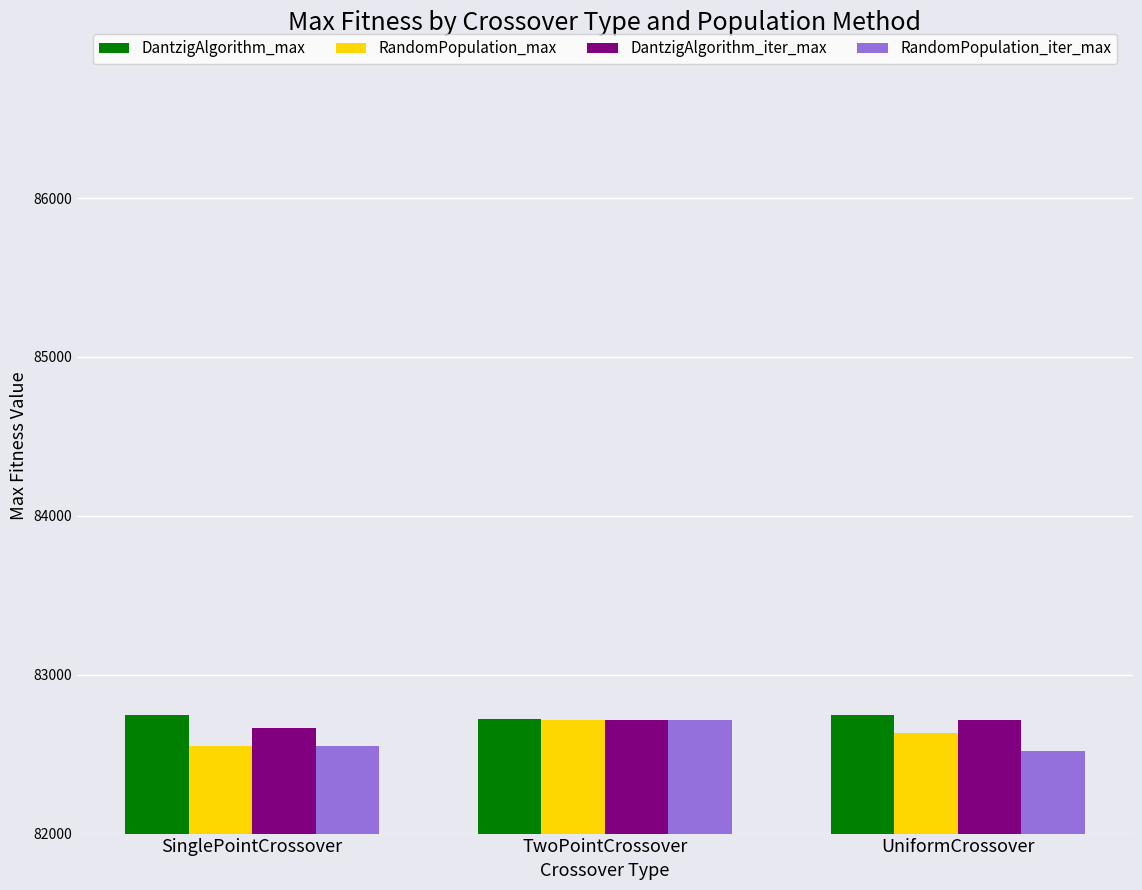

What is the difference between the maximum and minimum values in the DantzigAlgorithm_max series?

24